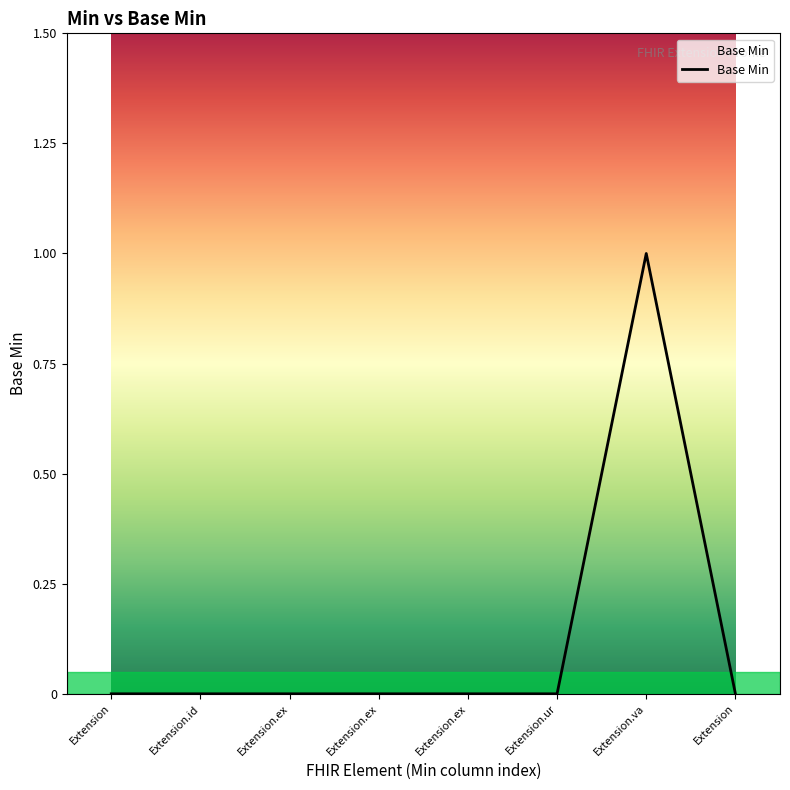

Does the chart have visible grid lines?

No